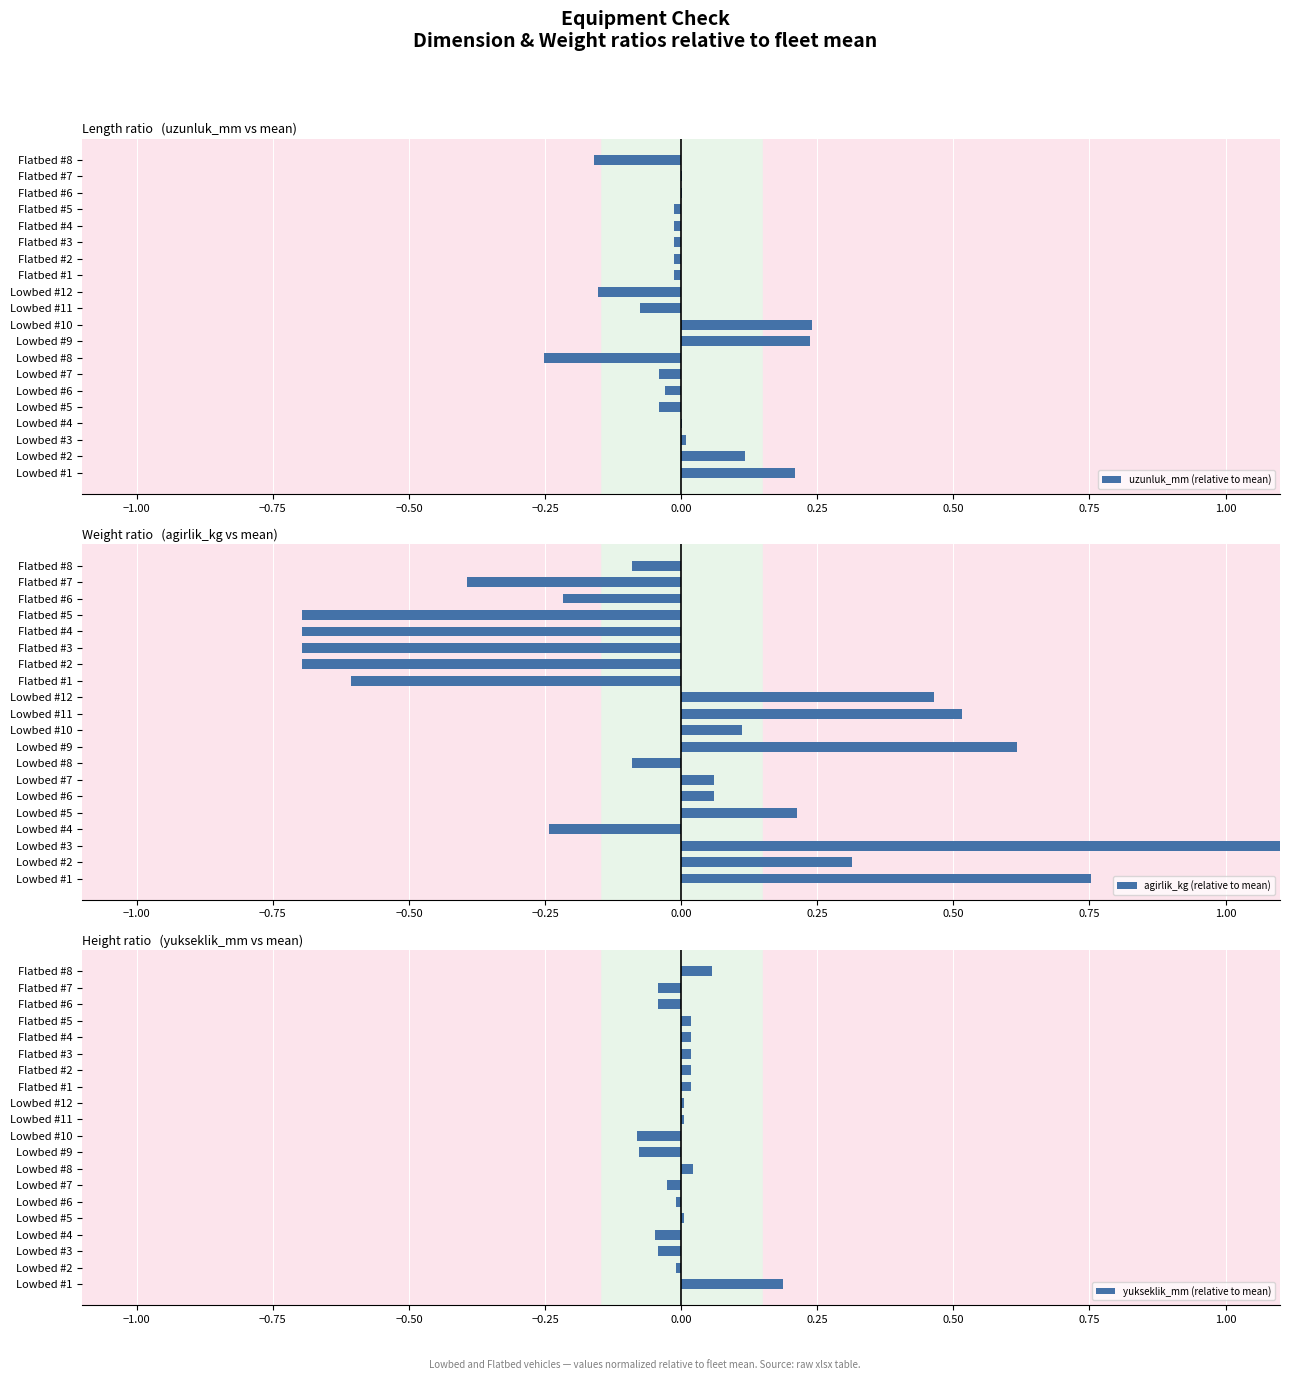

What is the difference between the highest and lowest values at Lowbed #10?

0.3